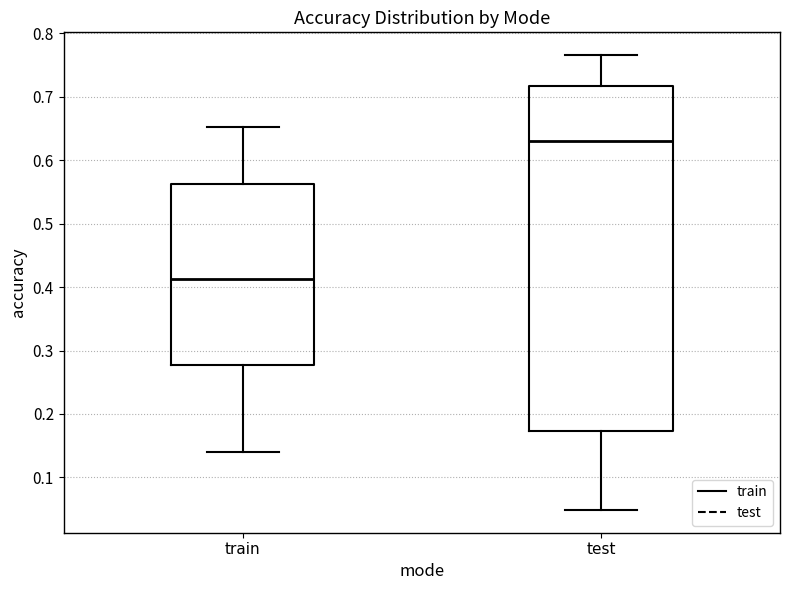

Which box is the tallest, from its lower edge to its upper edge?

test